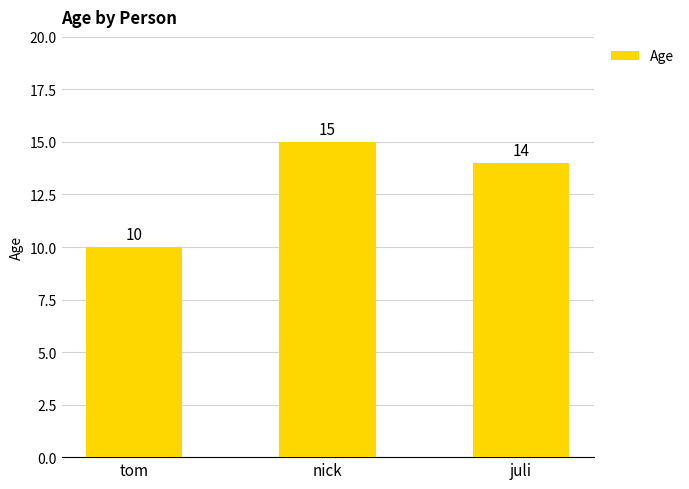

How many data points are less than 14?

1